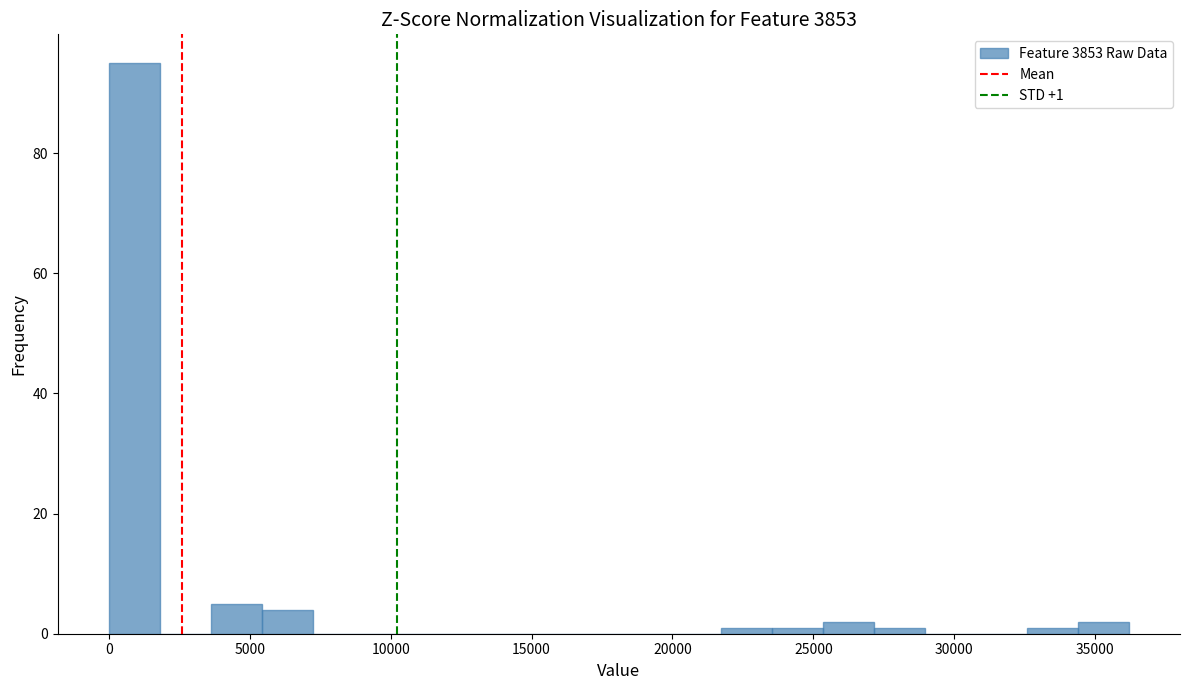

Read against the x-axis, roughly where is the centre of the tallest bar?

1000